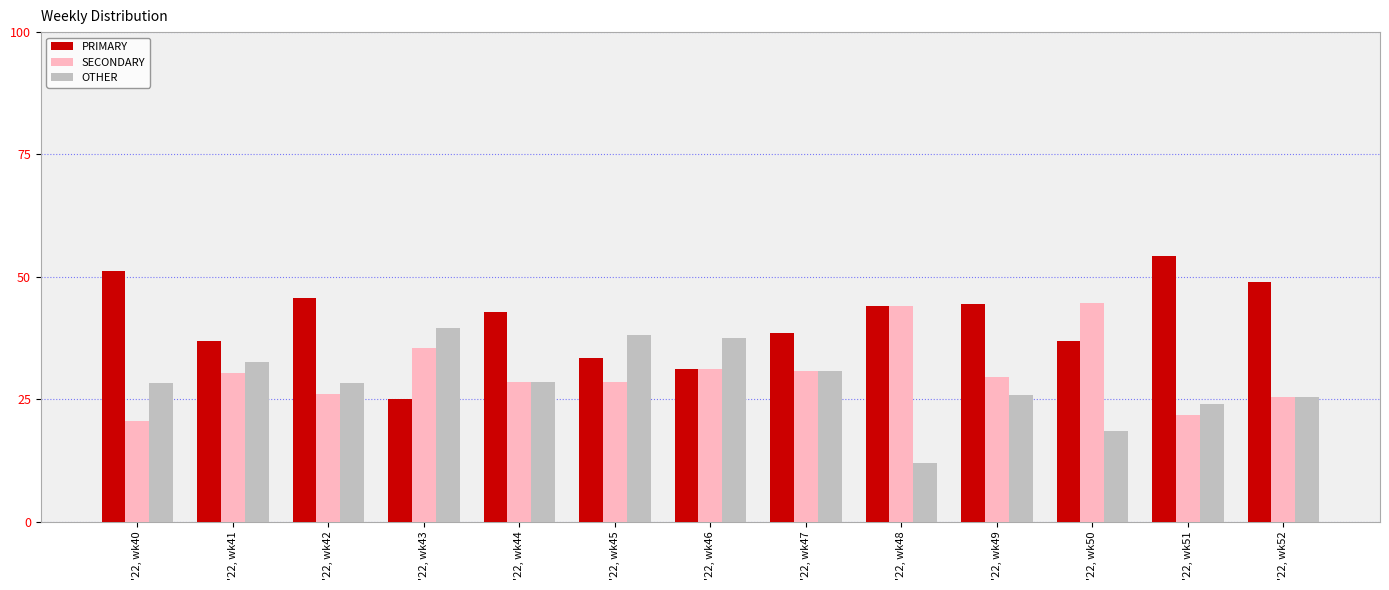

Is the value of OTHER at '22, wk45 greater than the value of PRIMARY at '22, wk50?

Yes